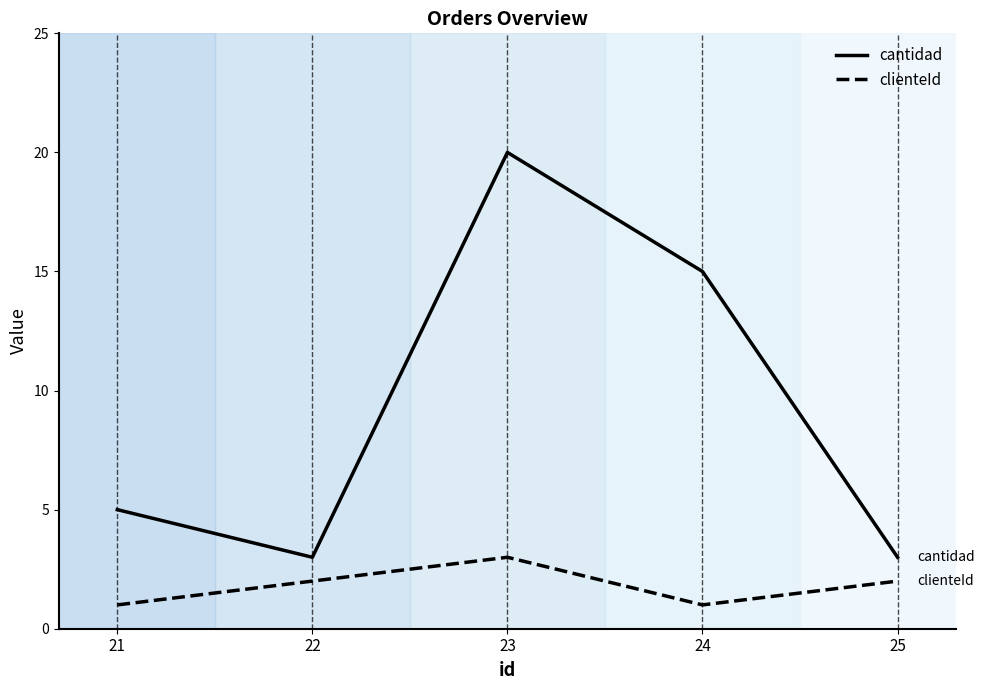

What is the sum of the cantidad values at 24 and 21?

20